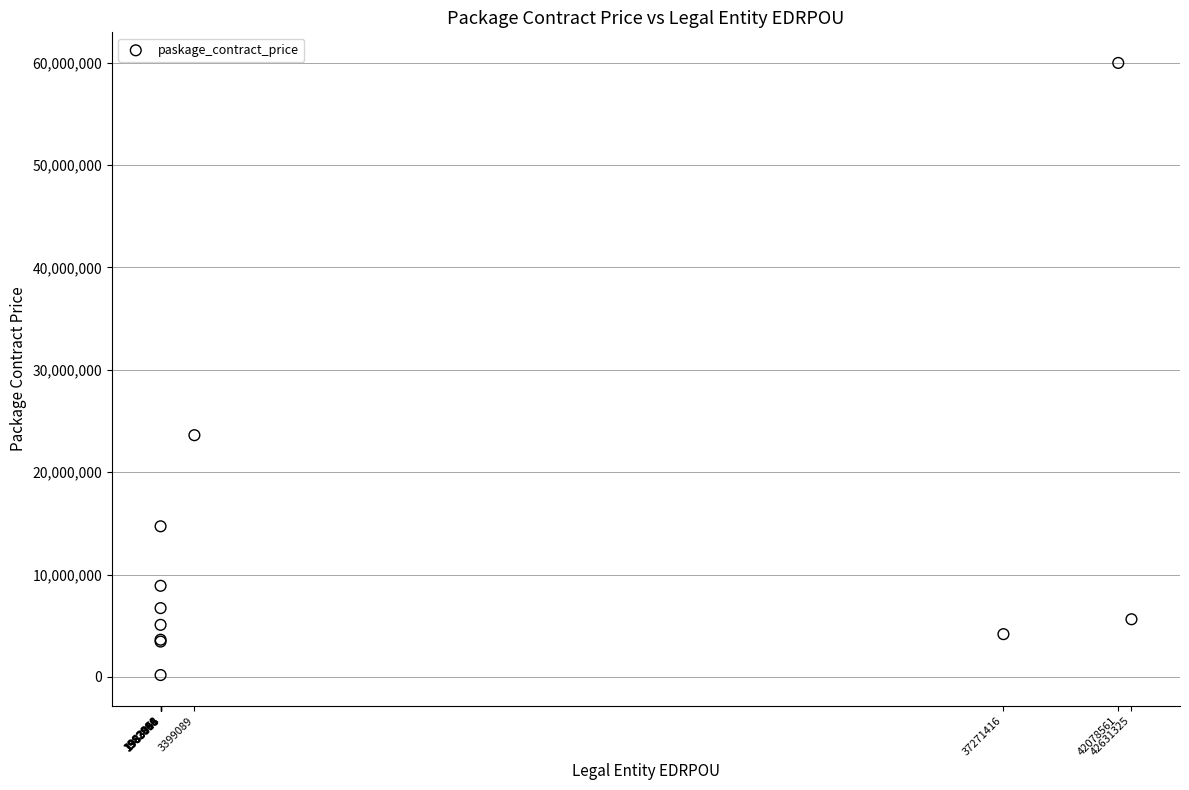

What Y value in the scatter plot is closest to 30080094?

23613600